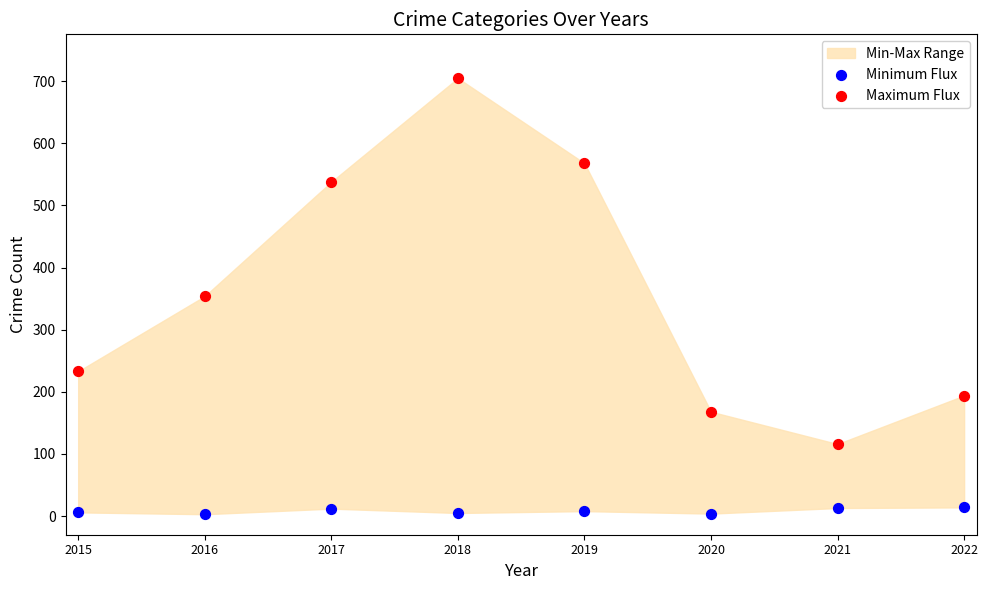

Which series contains the highest Y value?

Maximum Flux